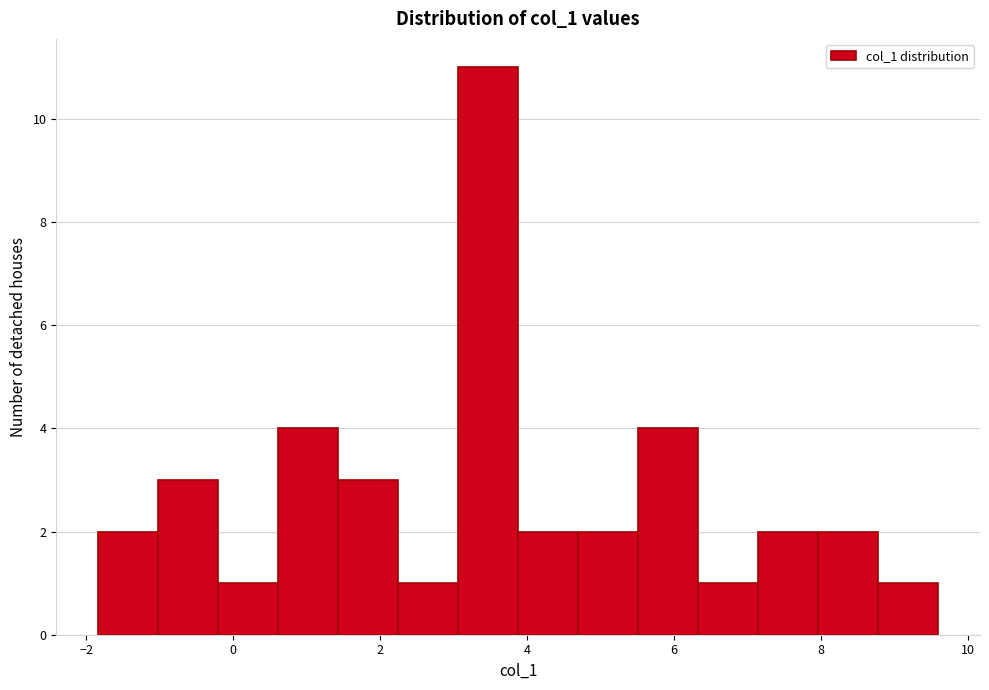

Reading left to right, transcribe this chart: for each bar, give the range it covers on the x-axis and its height. Neither the bar edges nor the heights are printed on the chart, so give them approximately, as read against the axes.

-1.8 to -1.0: 2
-1.0 to -0.2: 3
-0.2 to 0.6: 1
0.6 to 1.4: 4
1.4 to 2.2: 3
2.2 to 3.0: 1
3.0 to 3.8: 11
3.8 to 4.6: 2
4.6 to 5.6: 2
5.6 to 6.4: 4
6.4 to 7.2: 1
7.2 to 8.0: 2
8.0 to 8.8: 2
8.8 to 9.6: 1